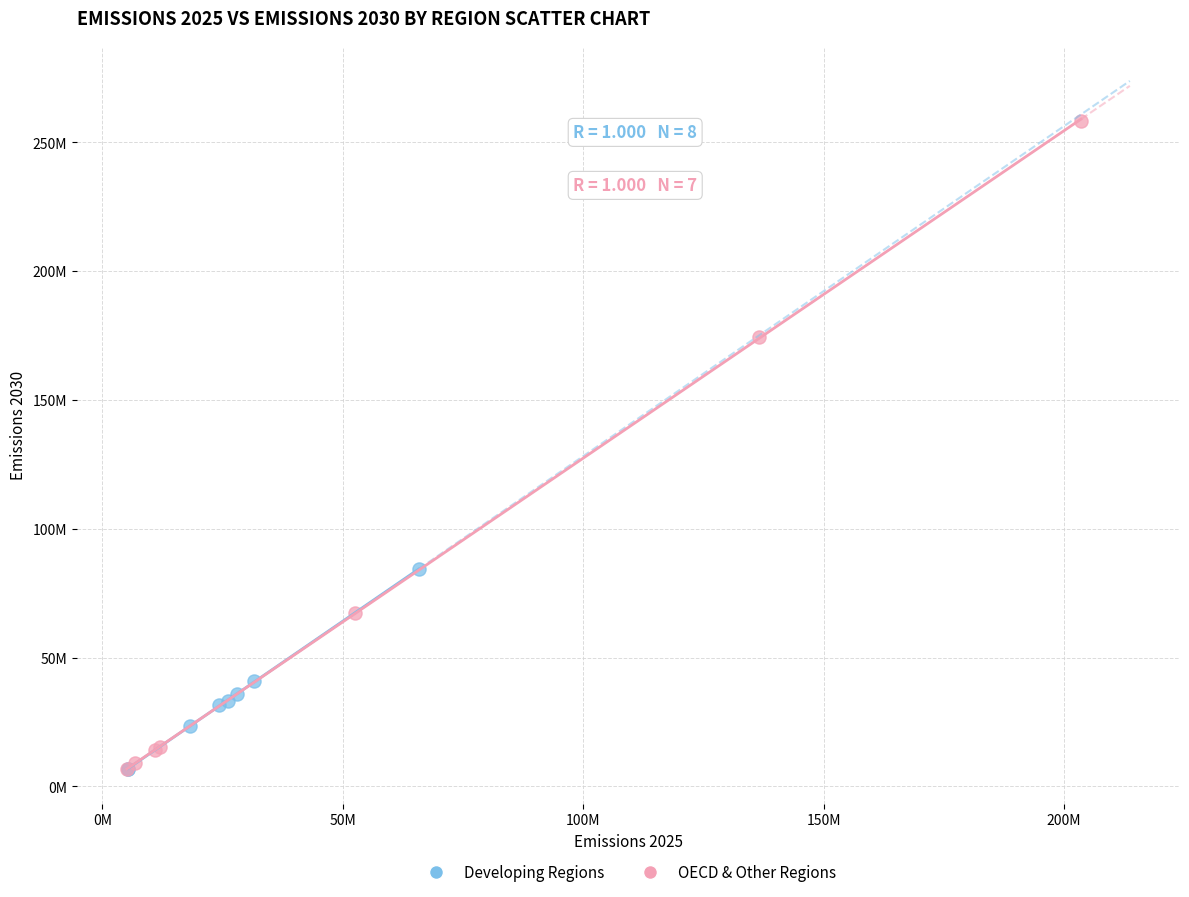

Which series has the largest Y range (max minus min)?

OECD & Other Regions